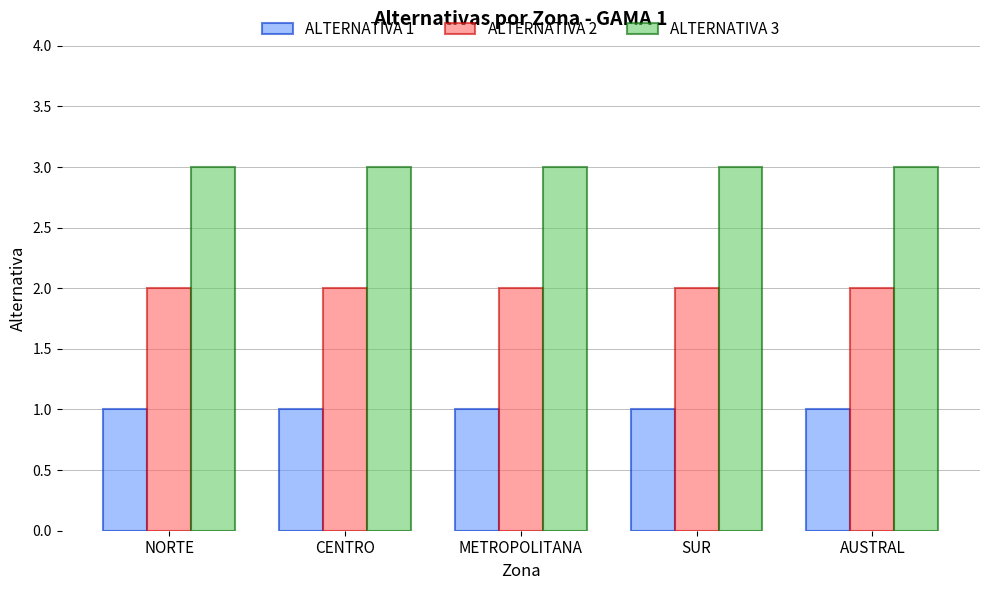

What is the maximum value shown in the chart?

3